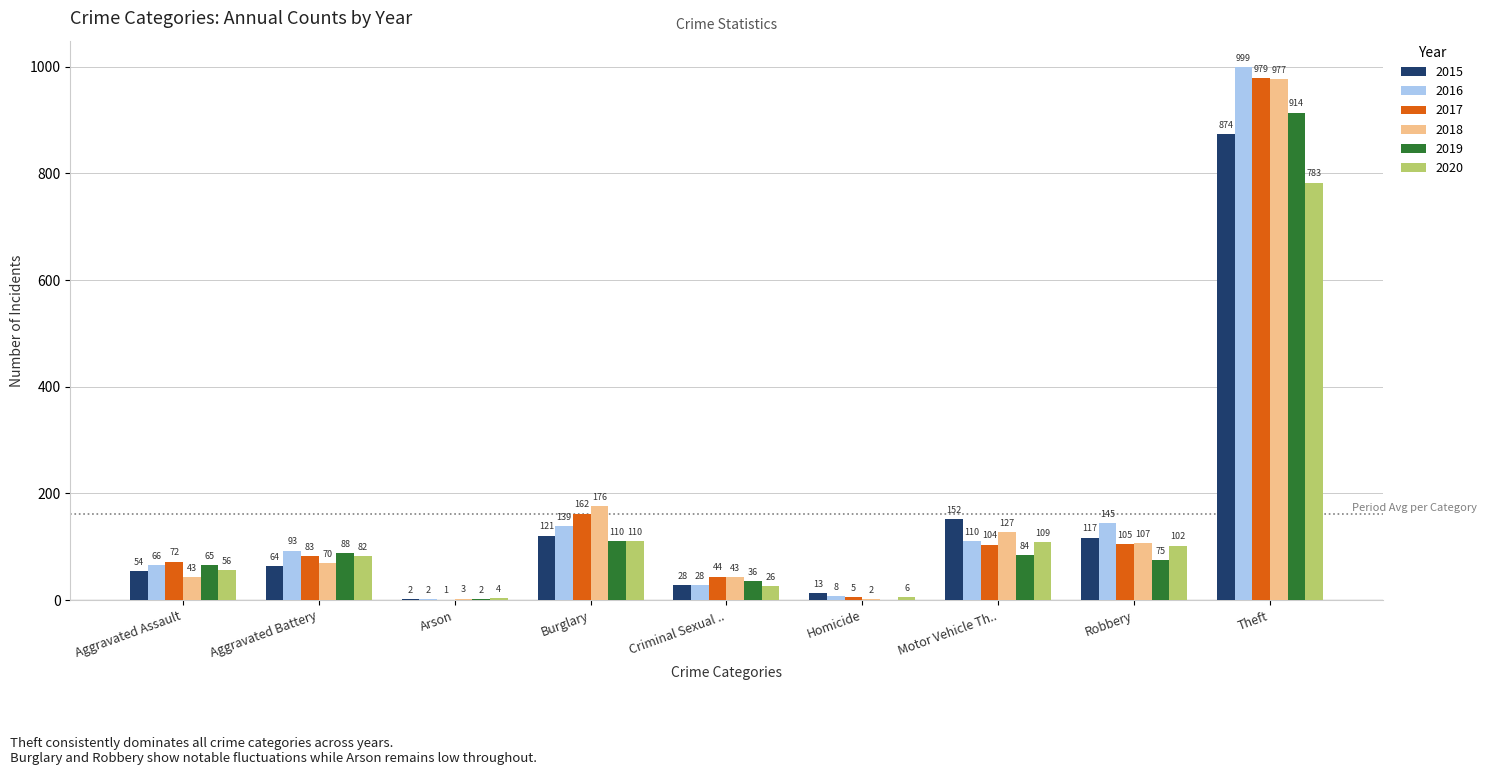

True or false: 2015 has a value of 117 at Robbery.

True